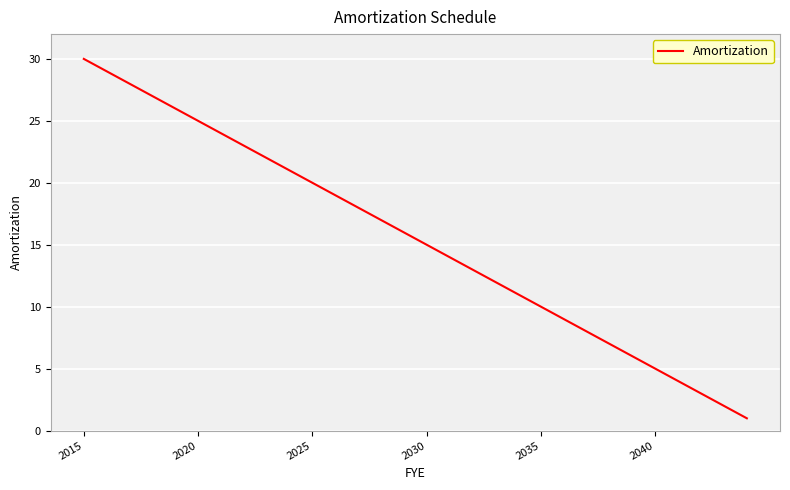

What is the average value?

16